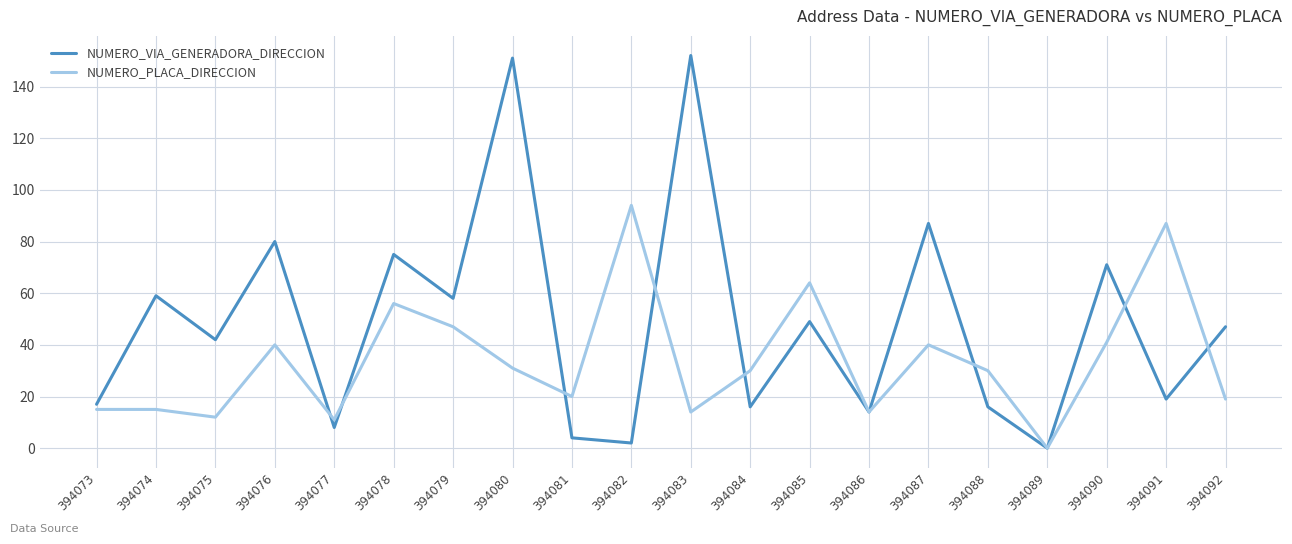

True or false: NUMERO_PLACA_DIRECCION has more than 0 points higher than both neighbors.

True